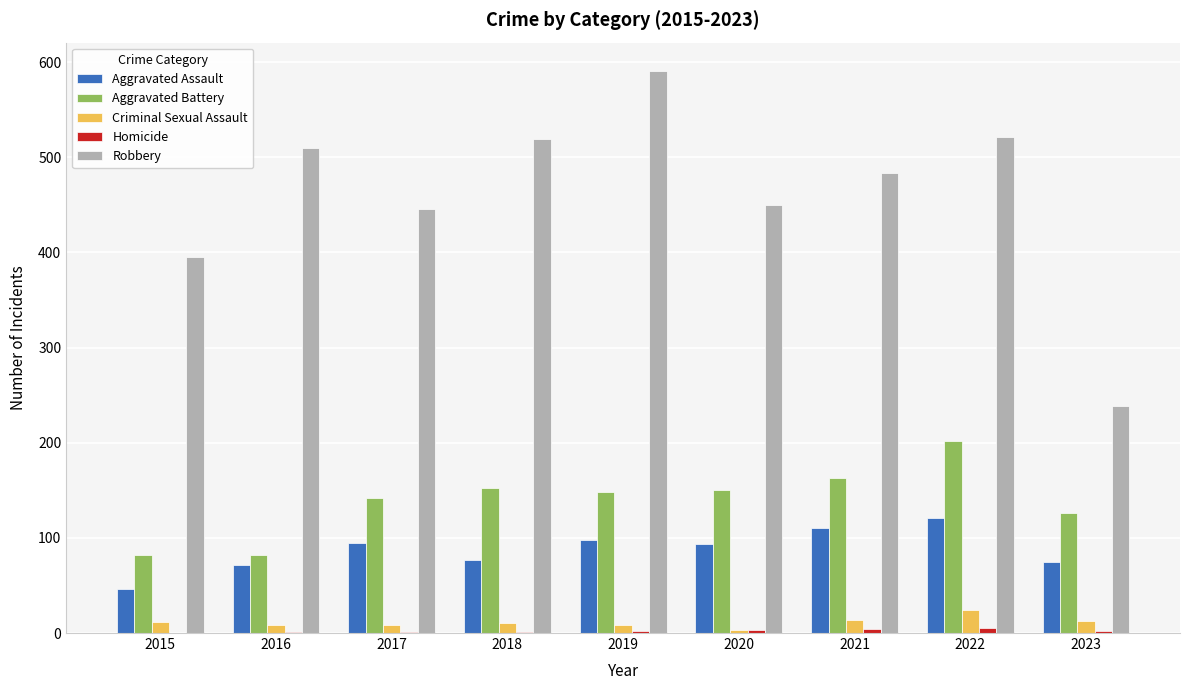

Between 2018 and 2019, which series saw the biggest shift?

Robbery